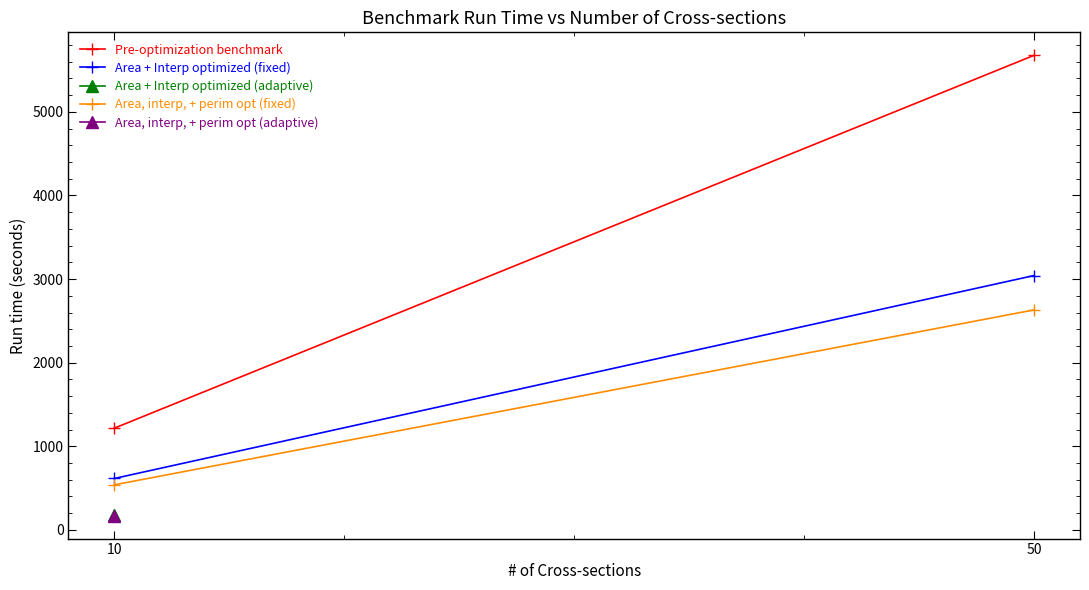

True or false: Pre-optimization benchmark has a value of 2182 at 50.

False